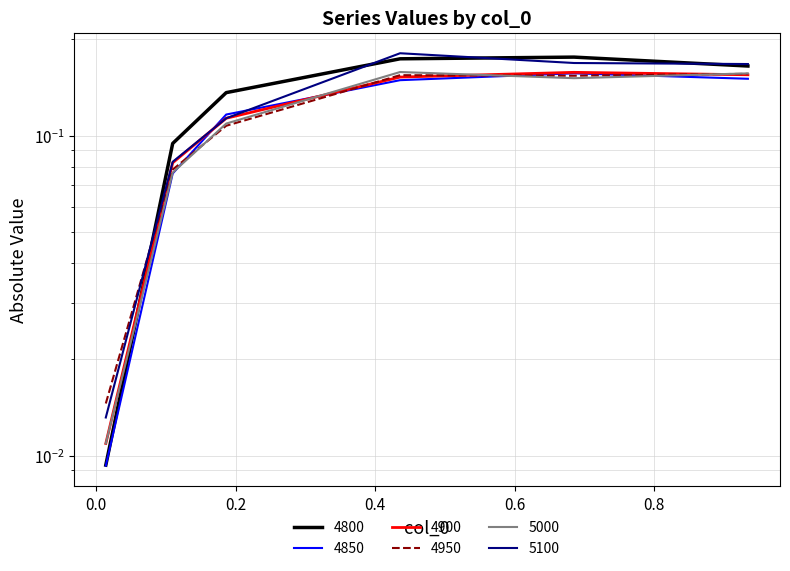

Is this an area chart (filled region under the line)?

No